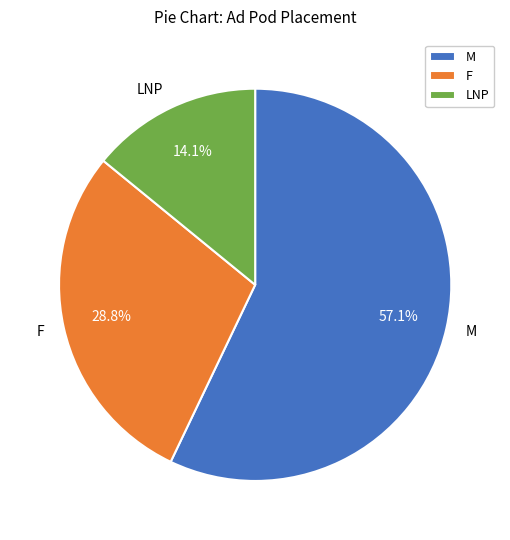

Does any single category account for the majority?

Yes